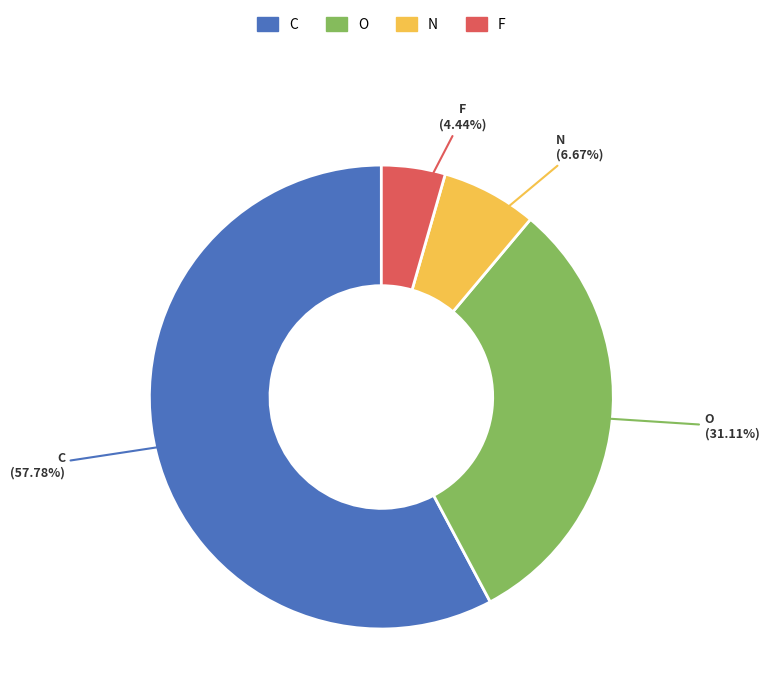

Is C the majority of the pie?

Yes